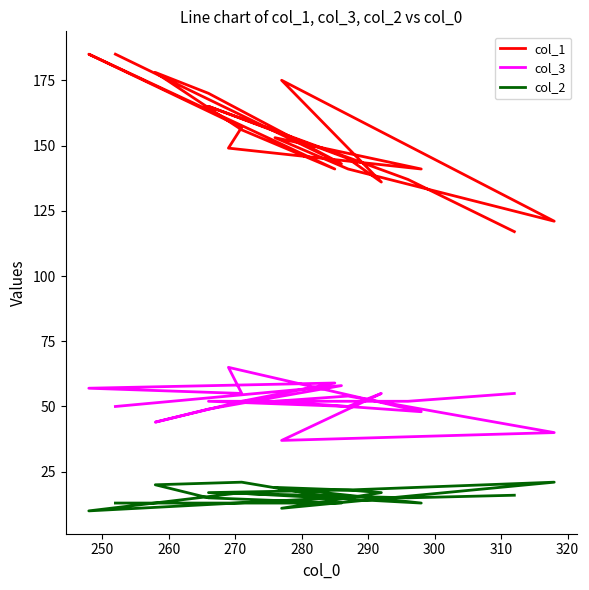

What is the difference between the maximum and minimum values in the col_3 series?

28